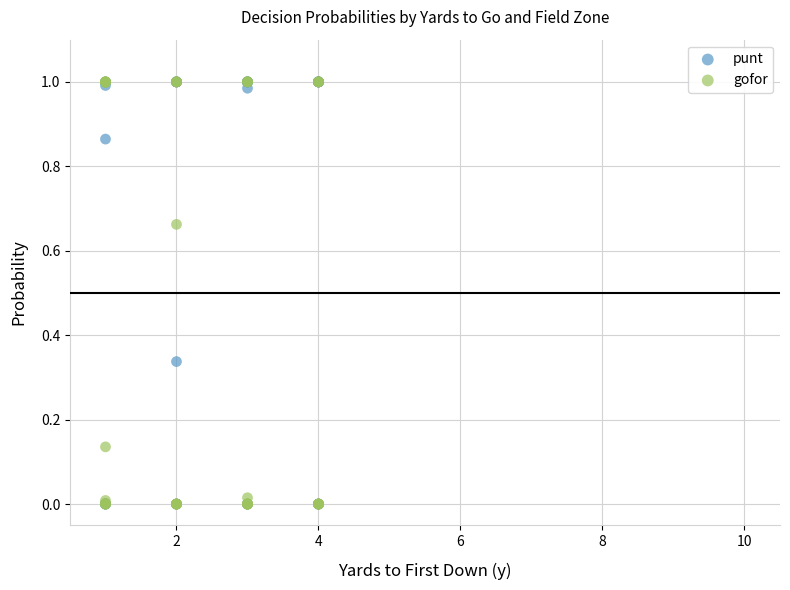

What are all the series names shown in the legend?

punt, gofor